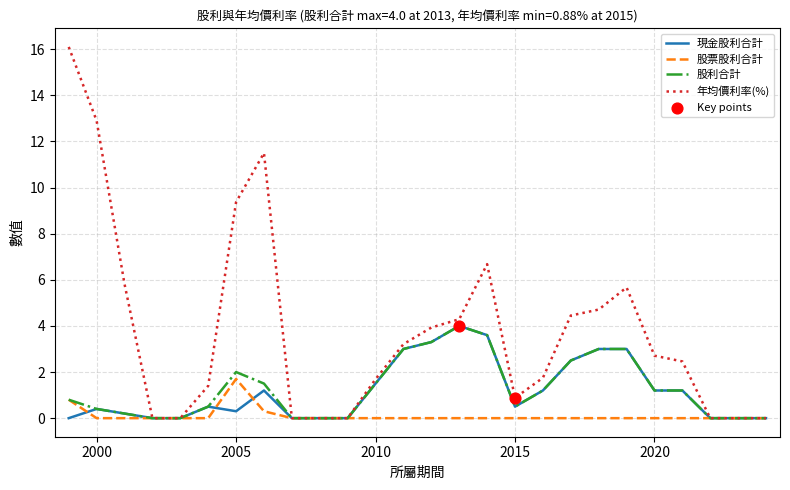

Which series has the largest total across all categories?

年均價利率(%)